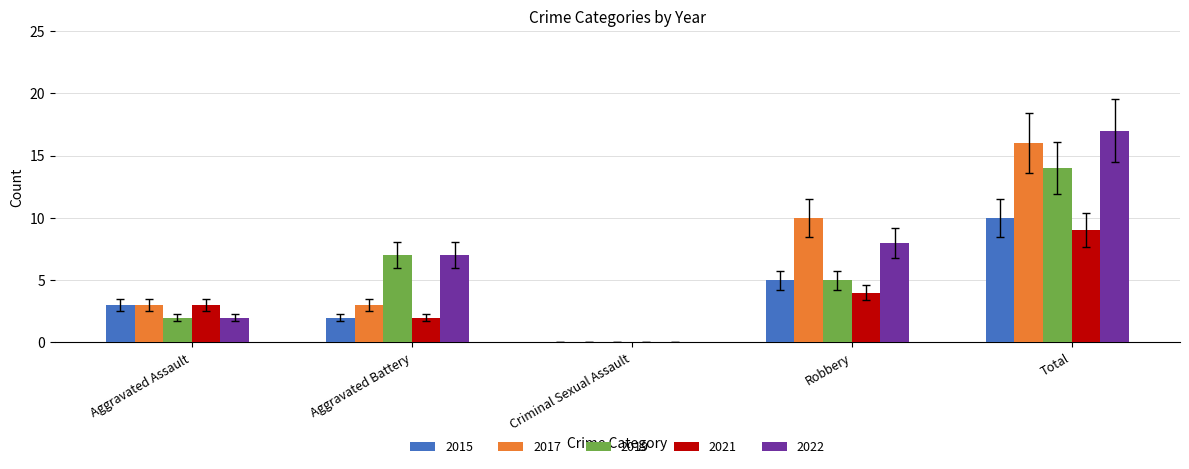

How many groups of bars are there?

5